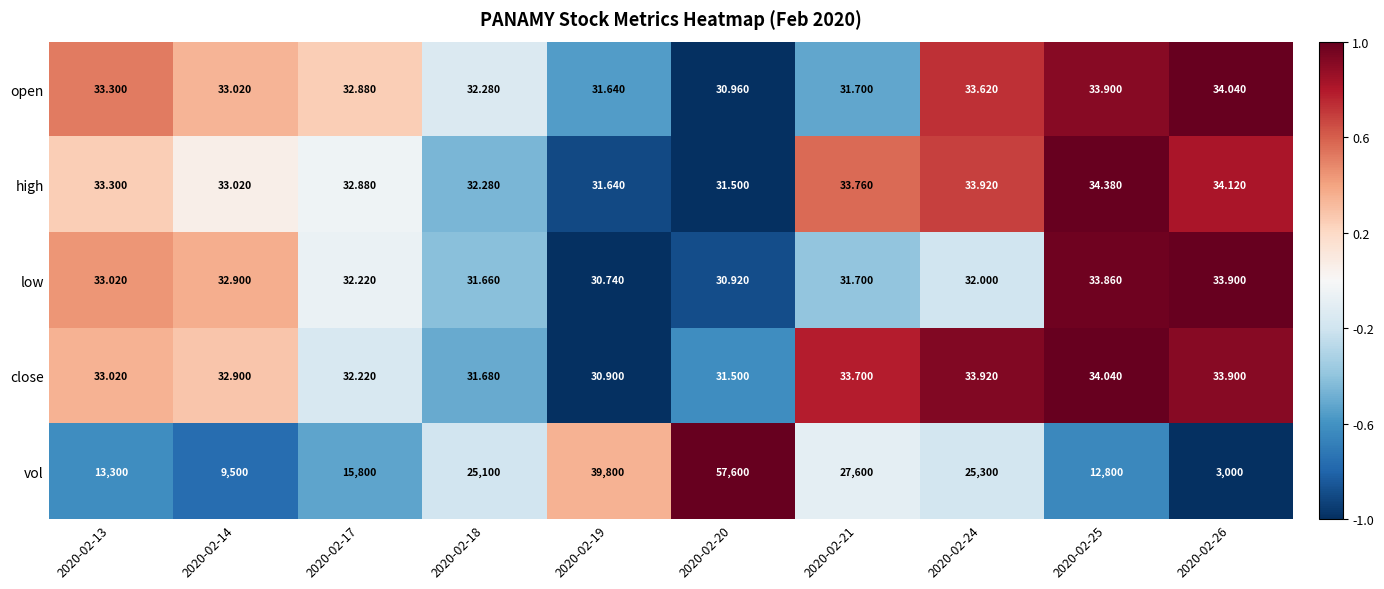

Which series has the widest spread of values?

vol